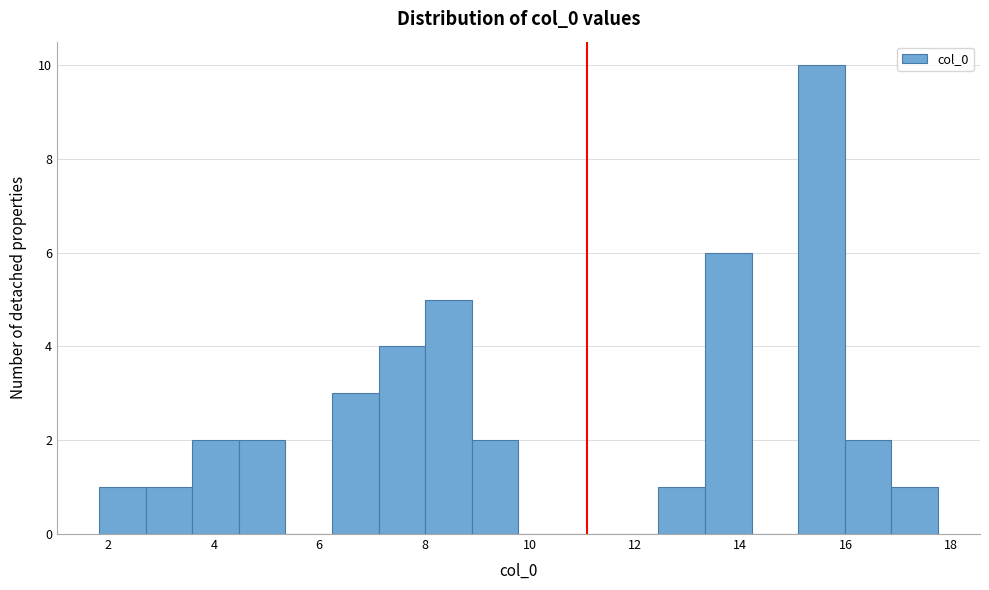

What is the height of the bar covering 16.0 to 16.8 on the x-axis? Neither the bar edges nor the heights are printed on the chart, so give them approximately, as read against the axes.

2